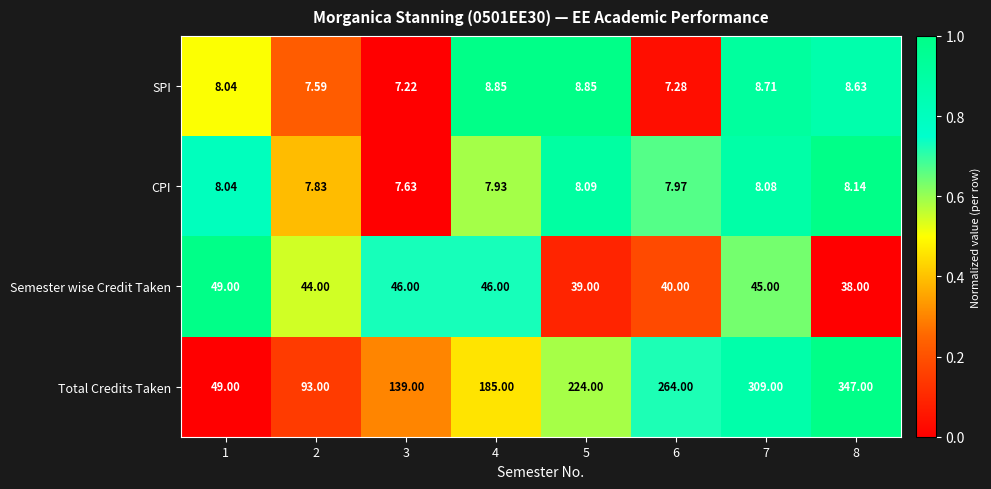

Rank the series by their maximum value, from highest to lowest.

Total Credits Taken, Semester wise Credit Taken, SPI, CPI